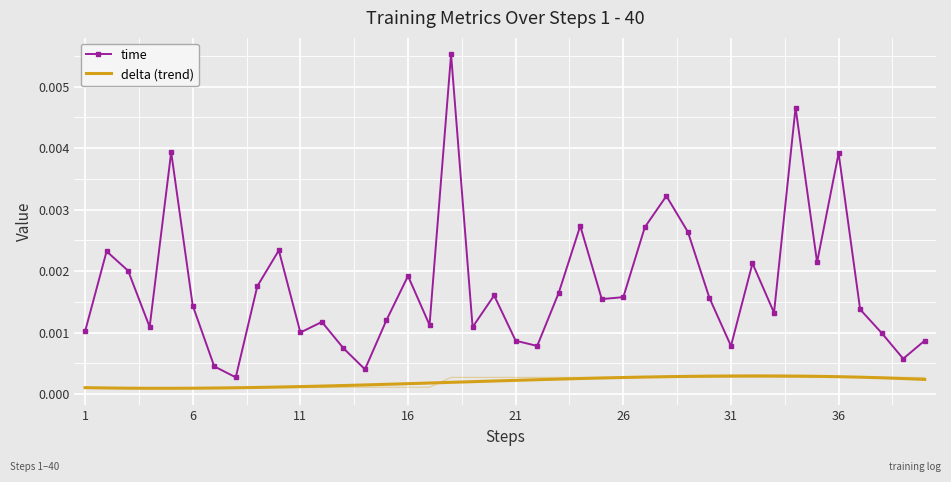

At how many categories does at least one series exceed 0?

40